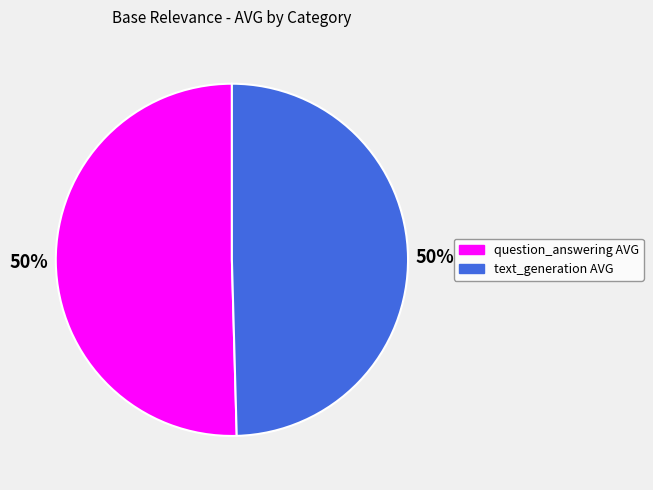

To the nearest percent, what is the combined percentage of text_generation AVG and question_answering AVG?

100%